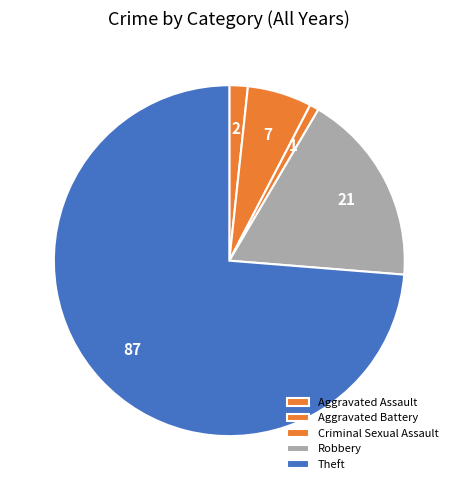

Is there a majority slice in this chart?

Yes